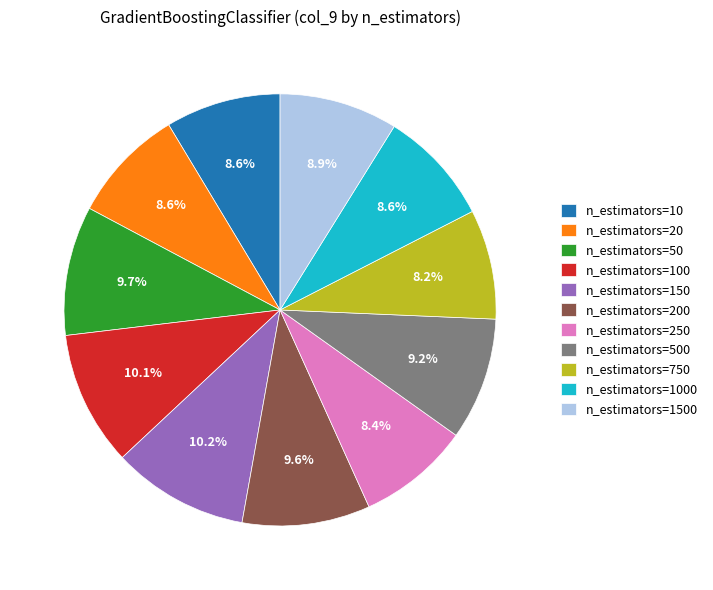

Count the number of slices in the pie.

11